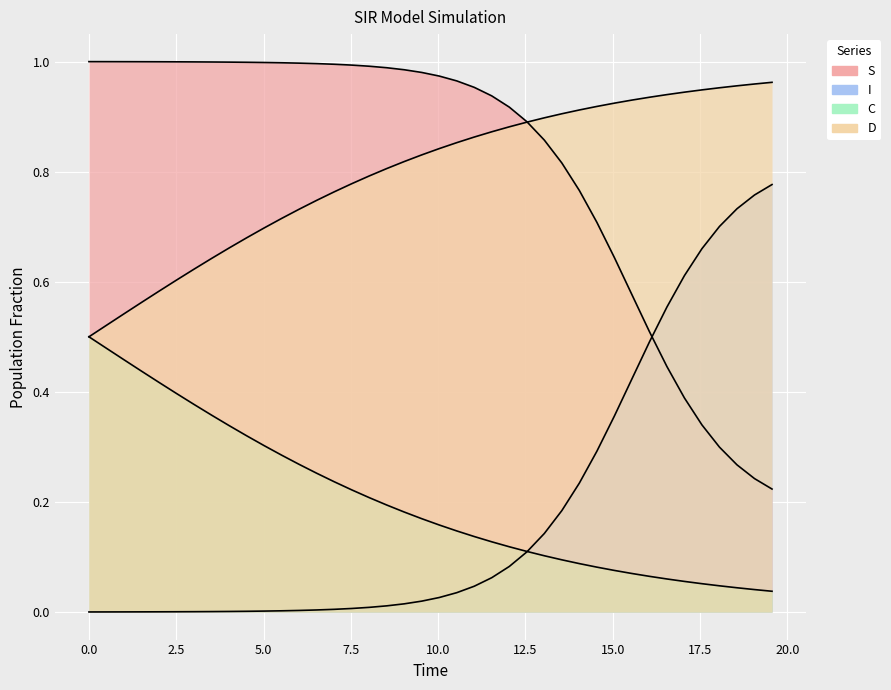

Reading right to left, extract all data points from this chart.

S: 0.2	0.2	0.3	0.3	0.3	0.4	0.4	0.5	0.6	0.6	0.7	0.8	0.8	0.9	0.9	0.9	0.9	1.0	1.0	1.0	1.0	1.0	1.0	1.0	1.0	1.0	1.0	1.0	1.0	1.0	1.0	1.0	1.0	1.0	1.0	1.0	1.0	1.0	1.0	1.0
I: 0.8	0.8	0.7	0.7	0.7	0.6	0.6	0.5	0.4	0.4	0.3	0.2	0.2	0.1	0.1	0.1	0.1	0.0	0.0	0.0	0.0	0.0	0.0	0.0	0.0	0.0	0.0	0.0	0.0	0.0	0.0	0.0	0.0	0.0	0.0	0.0	0.0	0.0	0.0	0.0
C: 0.0	0.0	0.0	0.0	0.1	0.1	0.1	0.1	0.1	0.1	0.1	0.1	0.1	0.1	0.1	0.1	0.1	0.1	0.1	0.2	0.2	0.2	0.2	0.2	0.2	0.2	0.3	0.3	0.3	0.3	0.3	0.3	0.4	0.4	0.4	0.4	0.4	0.5	0.5	0.5
D: 1.0	1.0	1.0	1.0	0.9	0.9	0.9	0.9	0.9	0.9	0.9	0.9	0.9	0.9	0.9	0.9	0.9	0.9	0.9	0.8	0.8	0.8	0.8	0.8	0.8	0.8	0.7	0.7	0.7	0.7	0.7	0.7	0.6	0.6	0.6	0.6	0.6	0.5	0.5	0.5